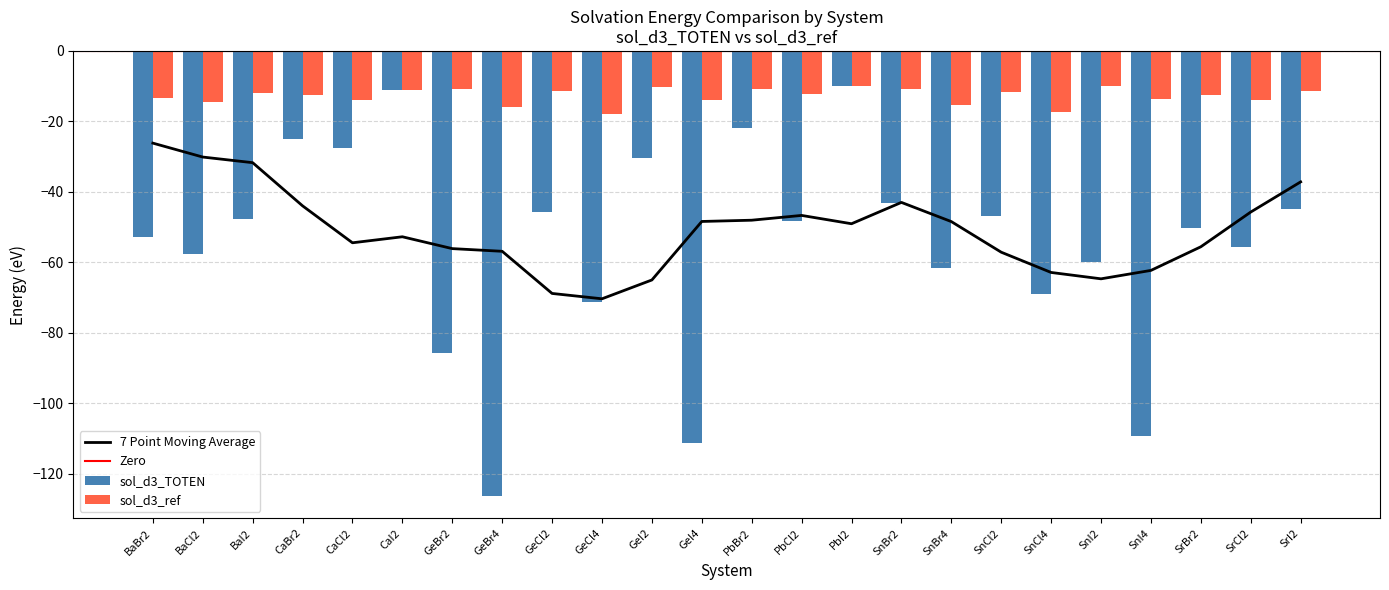

What is the label of the 17th bar from the right?

GeBr4